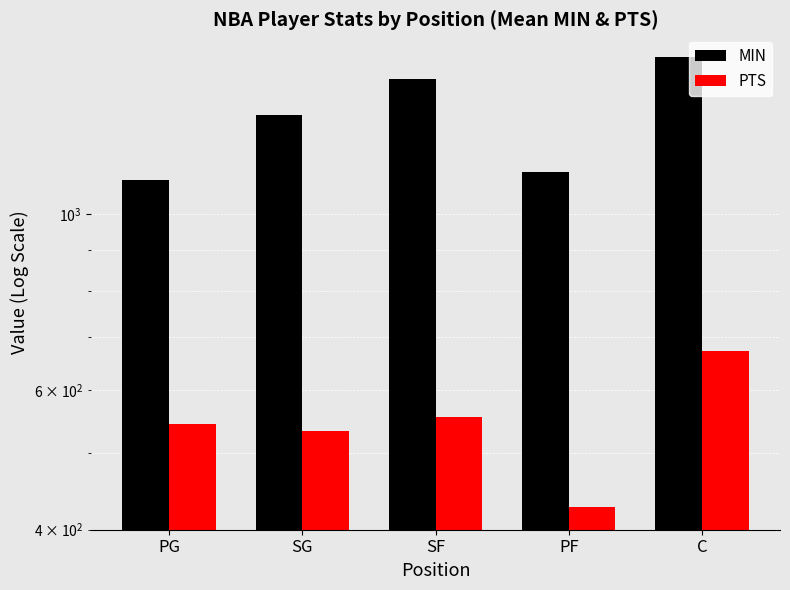

Reading right to left, extract all data points from this chart.

MIN: C=1578.5	PF=1130.3	SF=1481.8	SG=1335.0	PG=1104.5
PTS: C=672.6	PF=426.8	SF=554.6	SG=532.6	PG=543.5